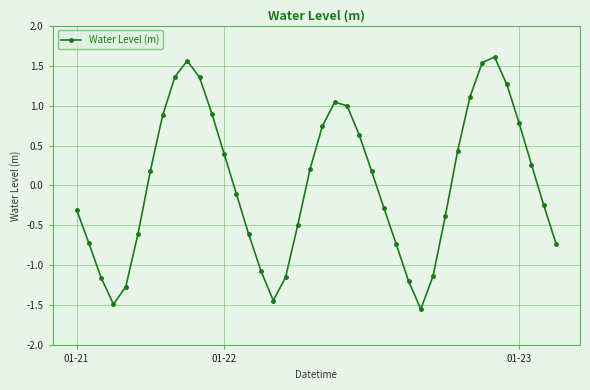

What is the value of the 33rd point from the left?

1.1